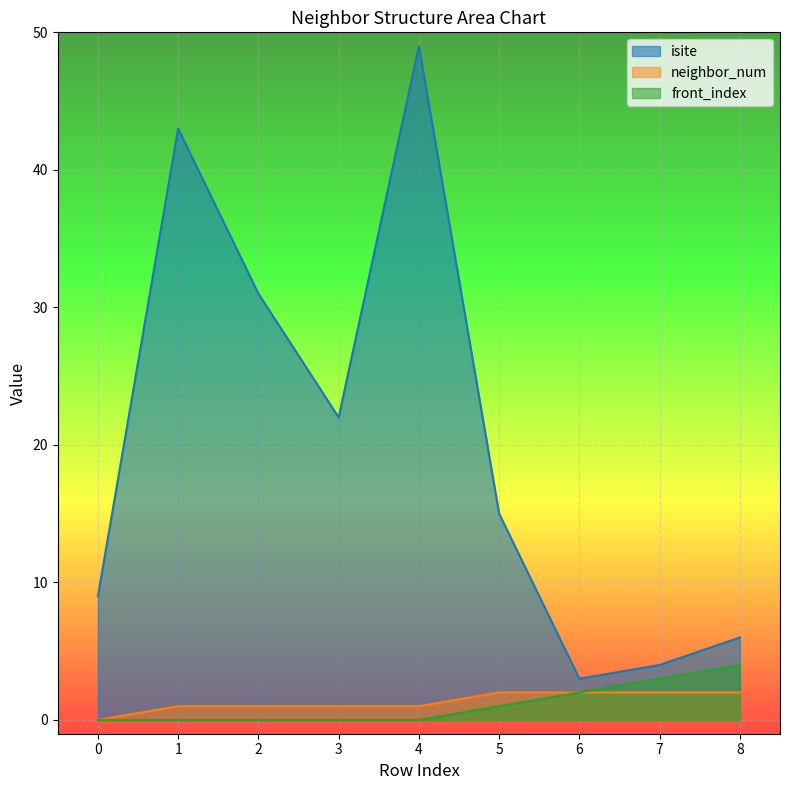

List the series in order of their peak value, highest first.

isite, front_index, neighbor_num